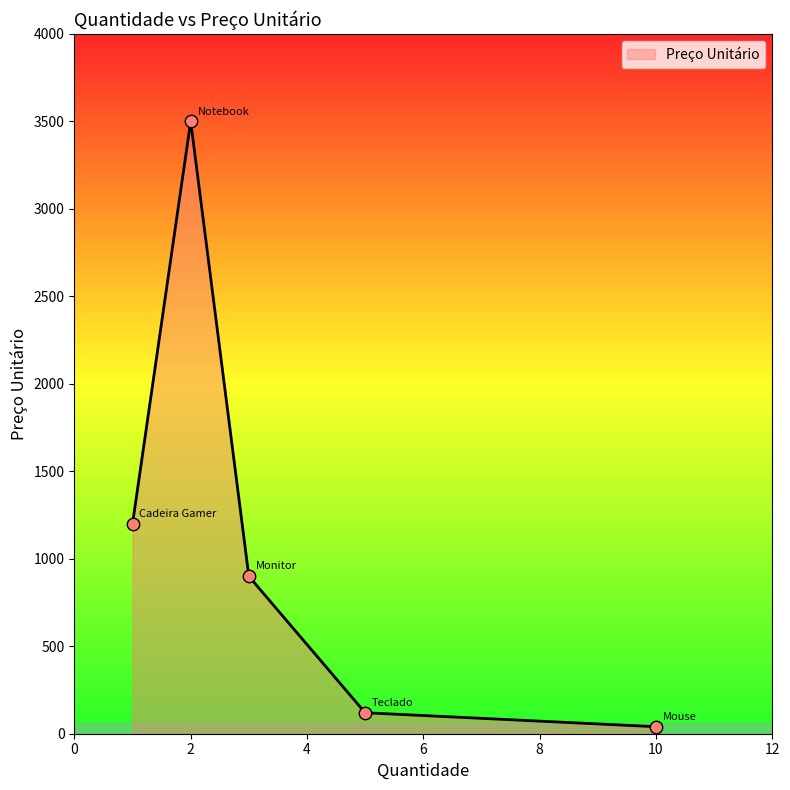

What is the difference between the maximum and minimum values?

3460